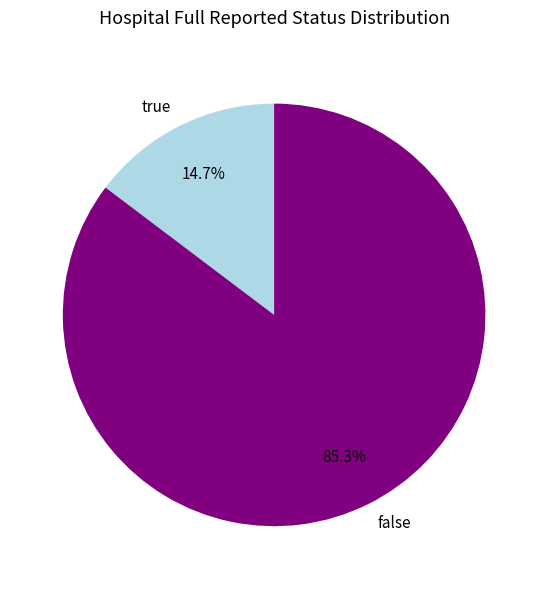

True or false: false accounts for 85% of the total.

True